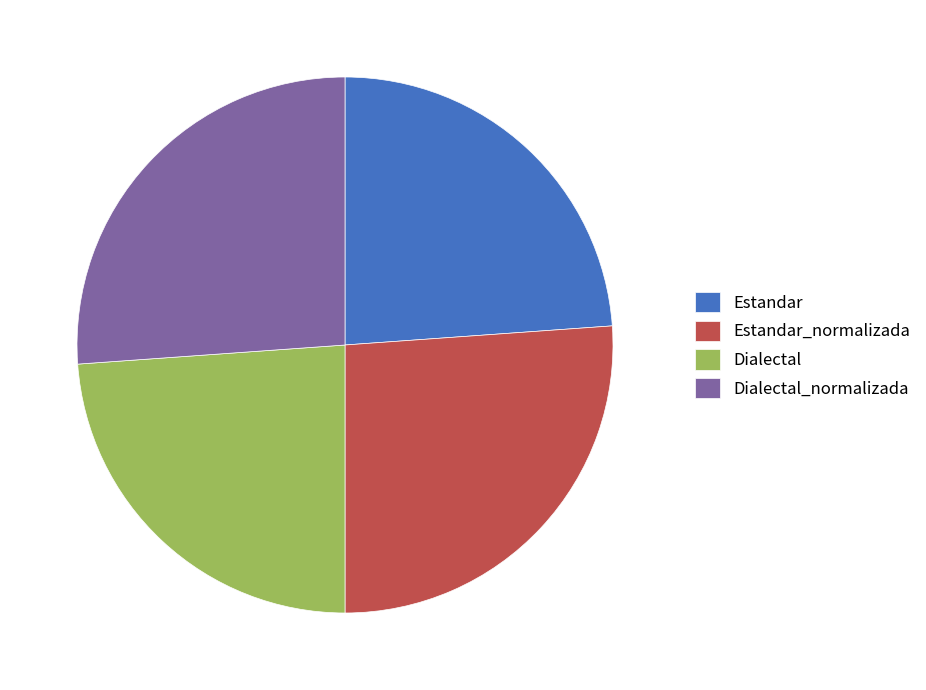

Is there a majority slice in this chart?

No